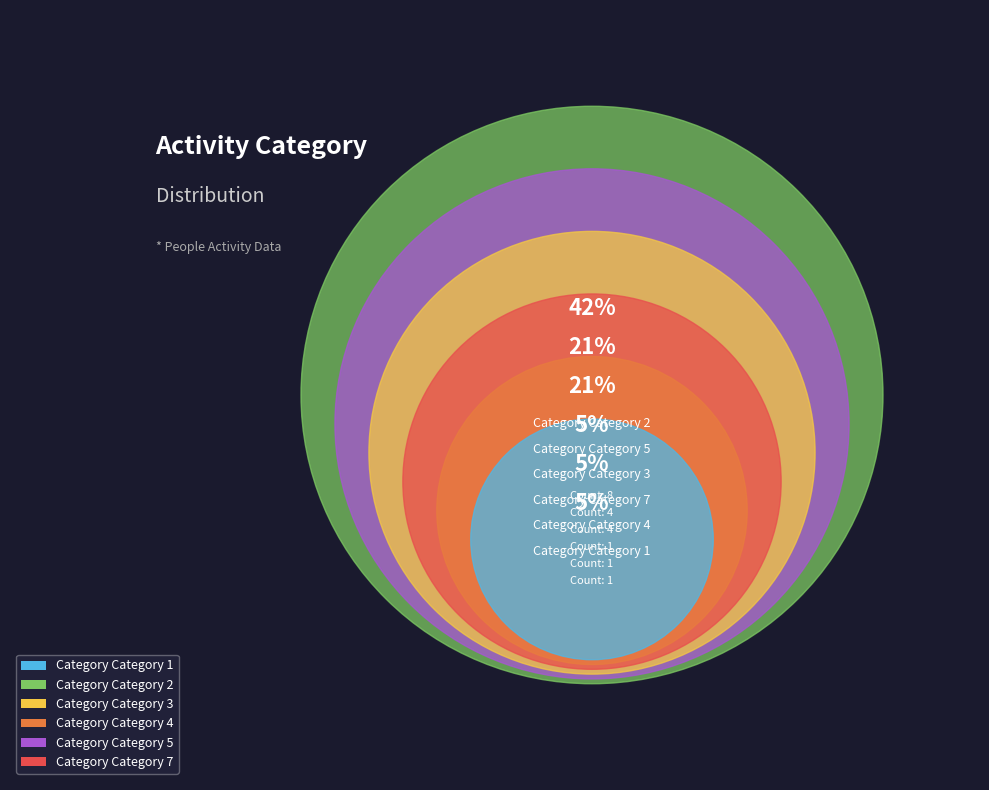

Which slice is the smallest?

Category 1